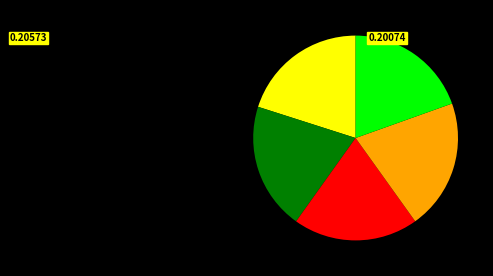

Is there a majority slice in this chart?

No